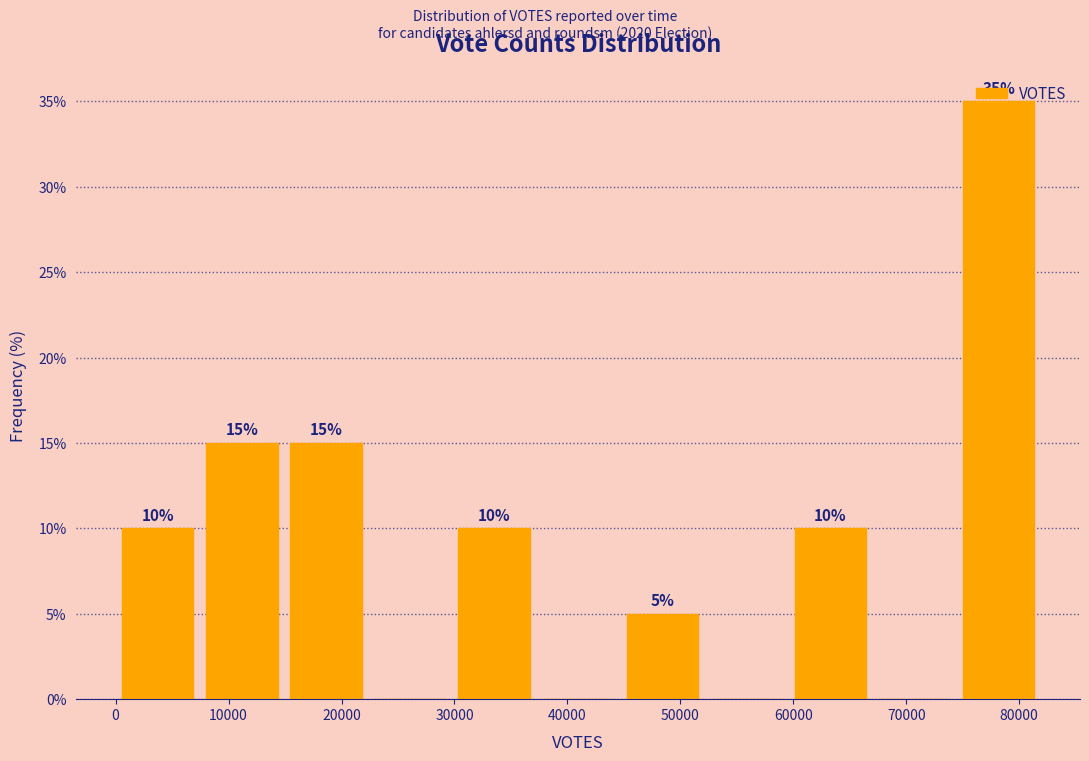

Which range on the x-axis has the tallest bar?

74000 to 82000